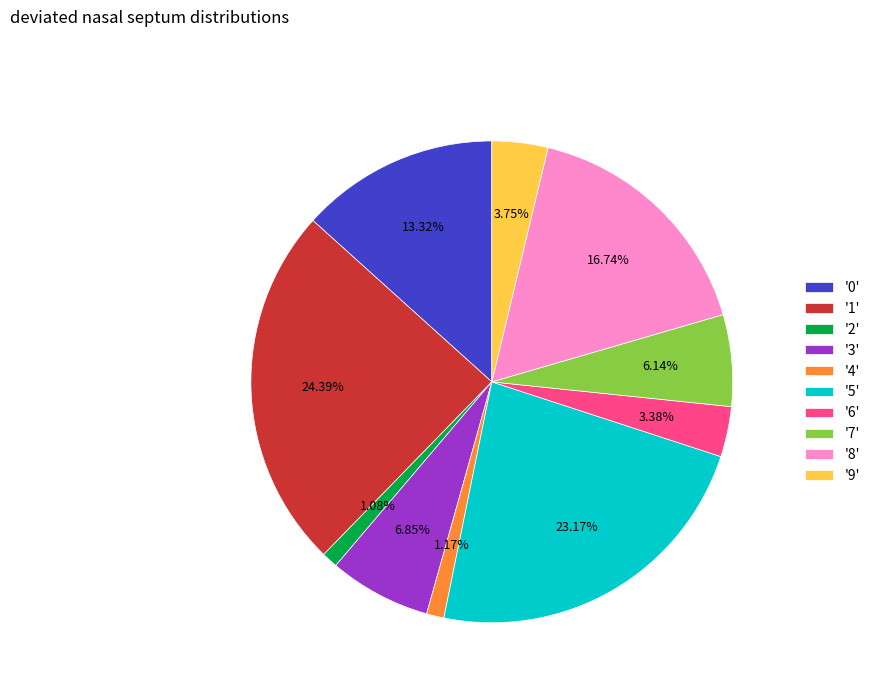

To the nearest percent, what is the average slice percentage?

10%